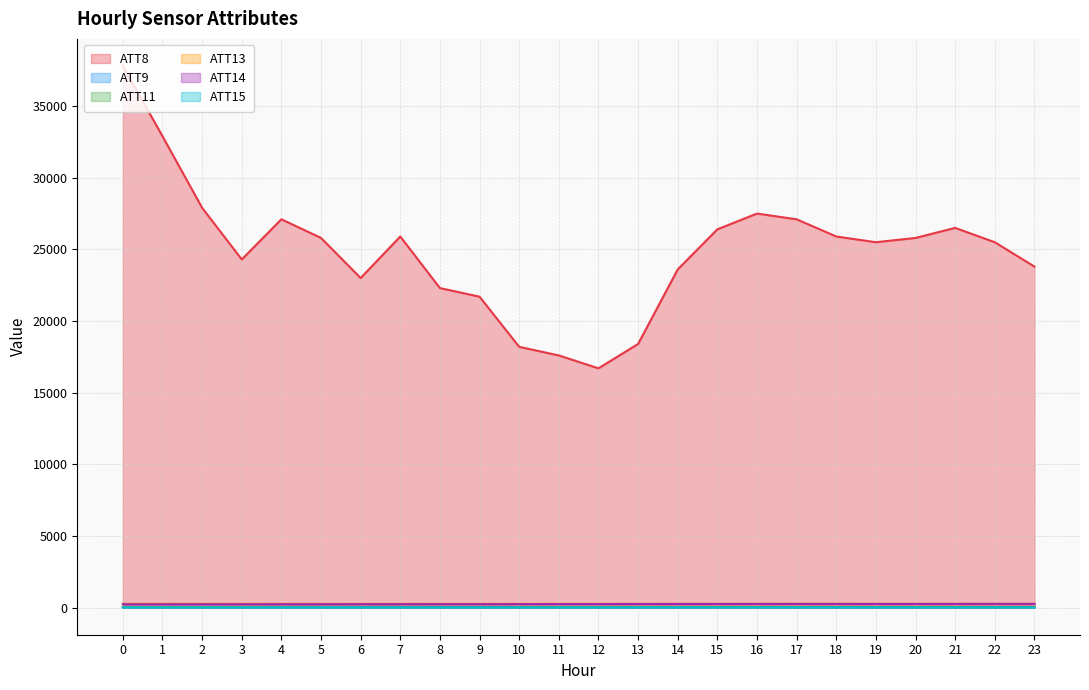

Is it true that ATT9 equals 35.1 at 18?

True